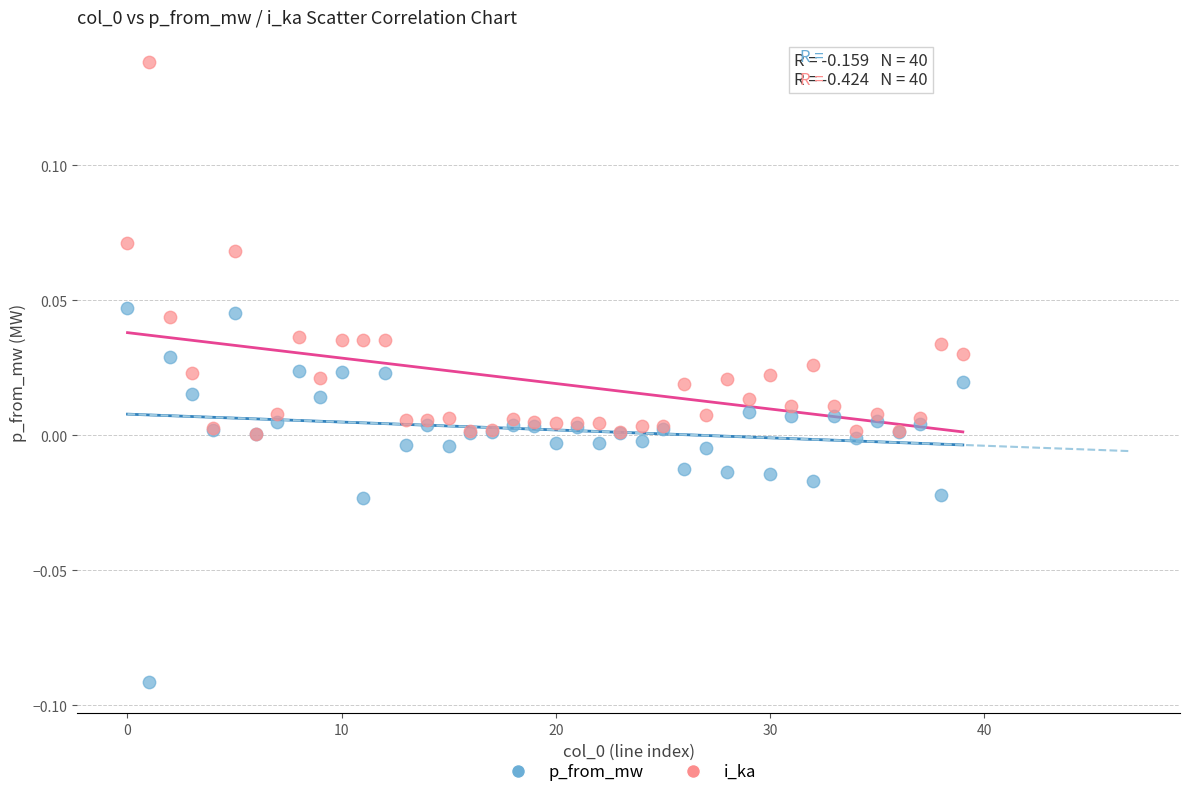

Which series contains the lowest Y value?

p_from_mw